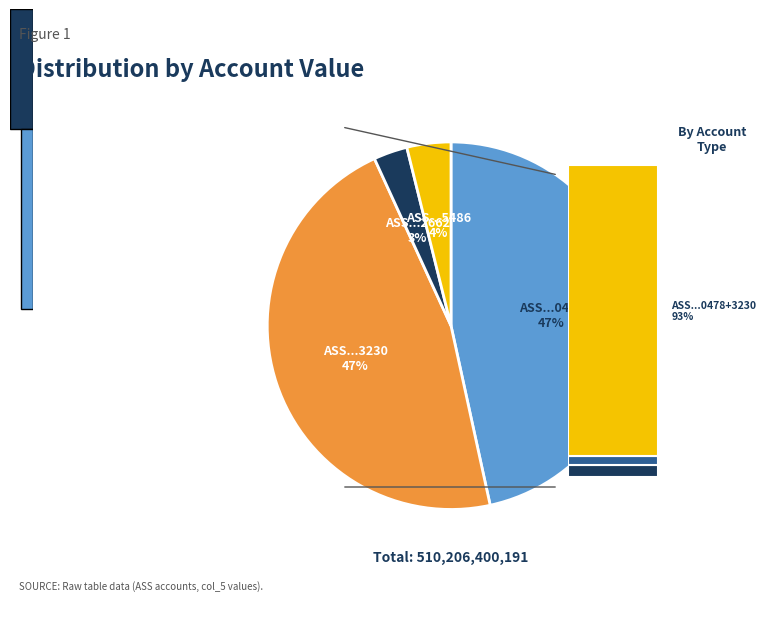

How many segments does this pie chart have?

4